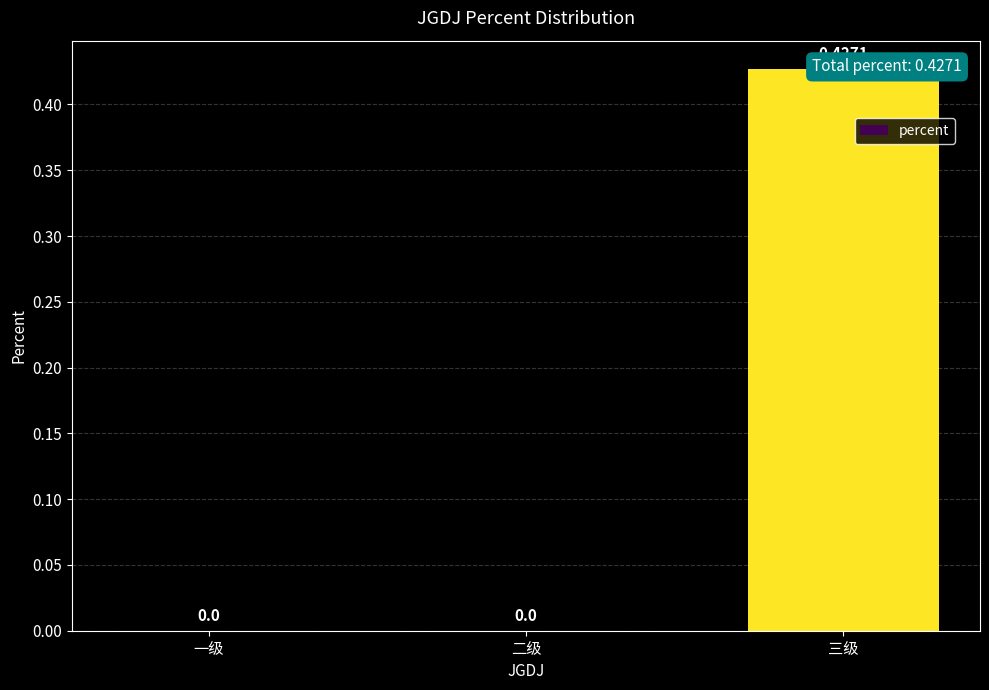

Rank the categories by value from lowest to highest.

一级, 二级, 三级